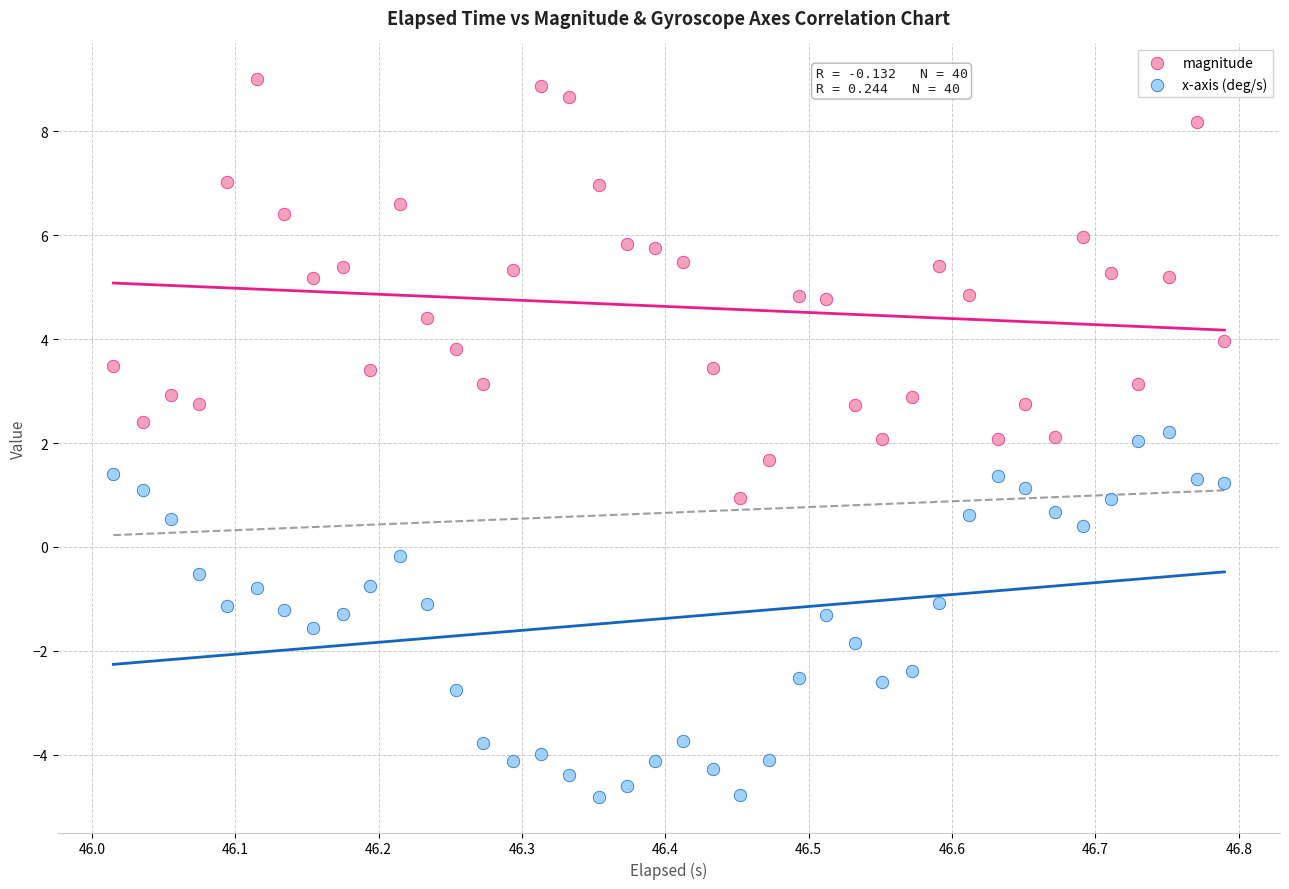

Which series reaches the minimum Y coordinate?

x-axis (deg/s)